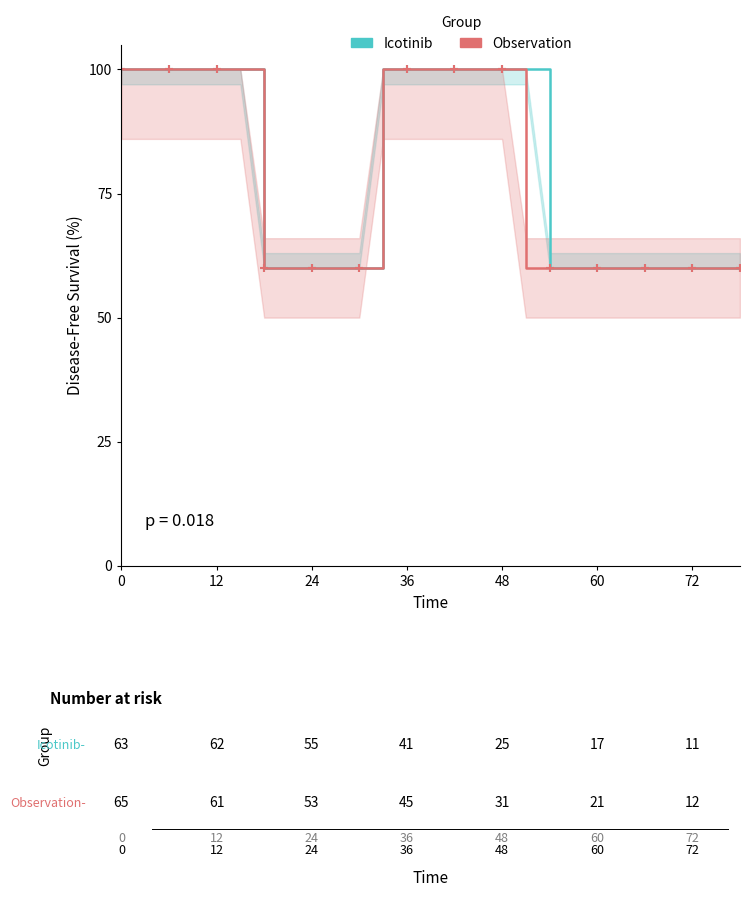

Is it true that Observation equals 60 at 26?

True